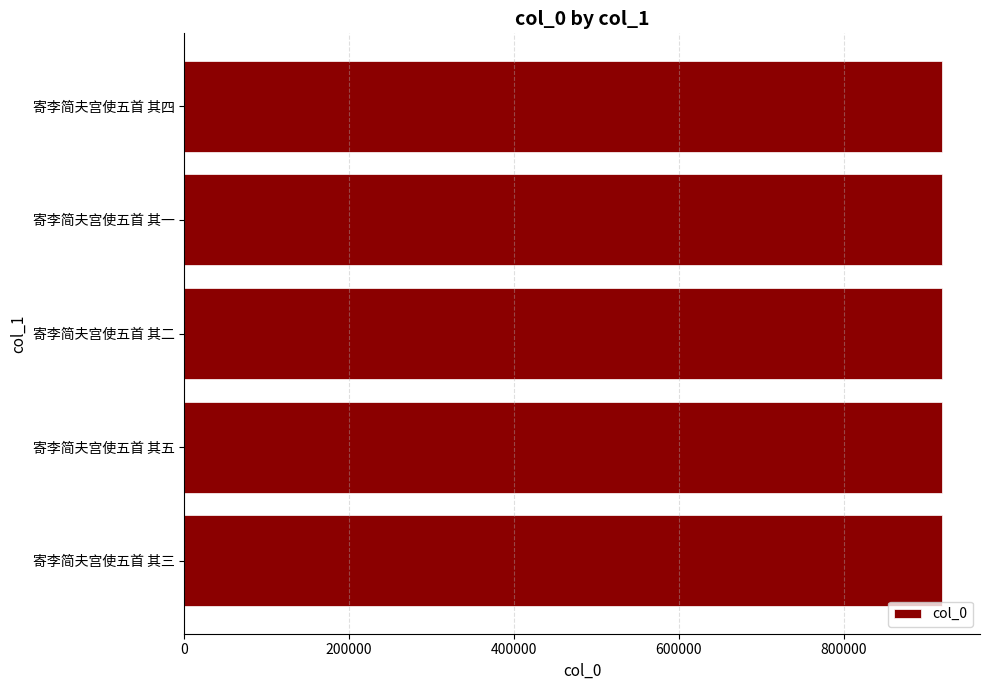

What is the minimum value shown in the chart?

919559